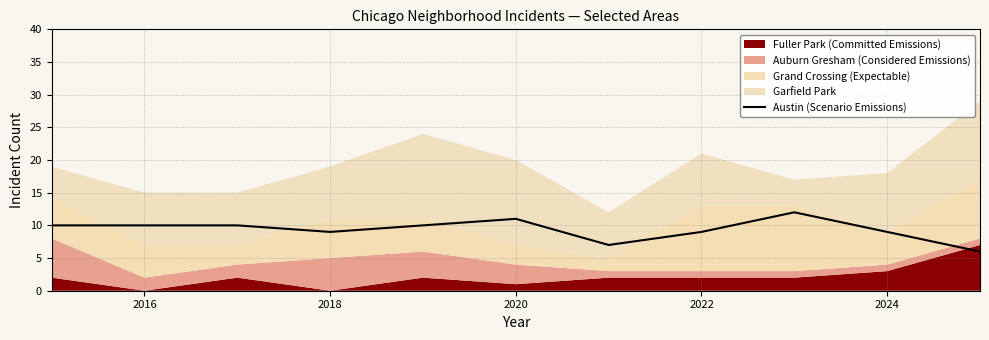

The value of Austin (Scenario Emissions) at 2018 is 9. True or false?

True